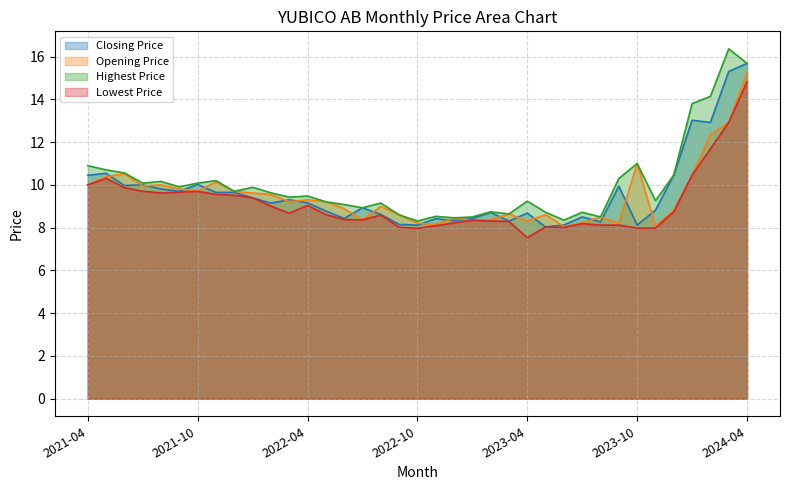

The Lowest Price series shows 13.5 at 2021-06. True or false?

False